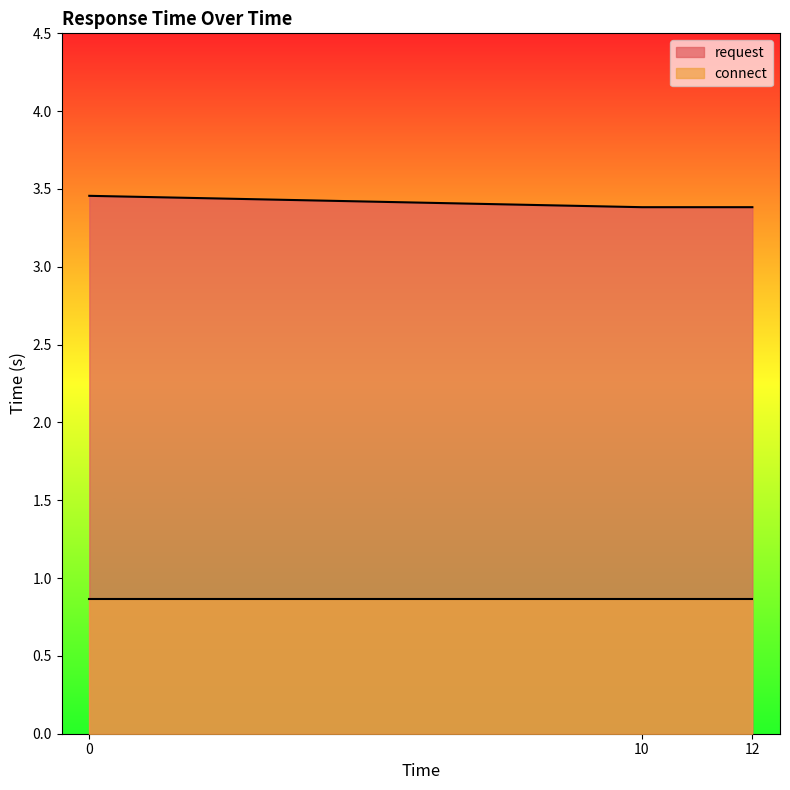

List the labels in order of value, smallest first.

10, 12, 0